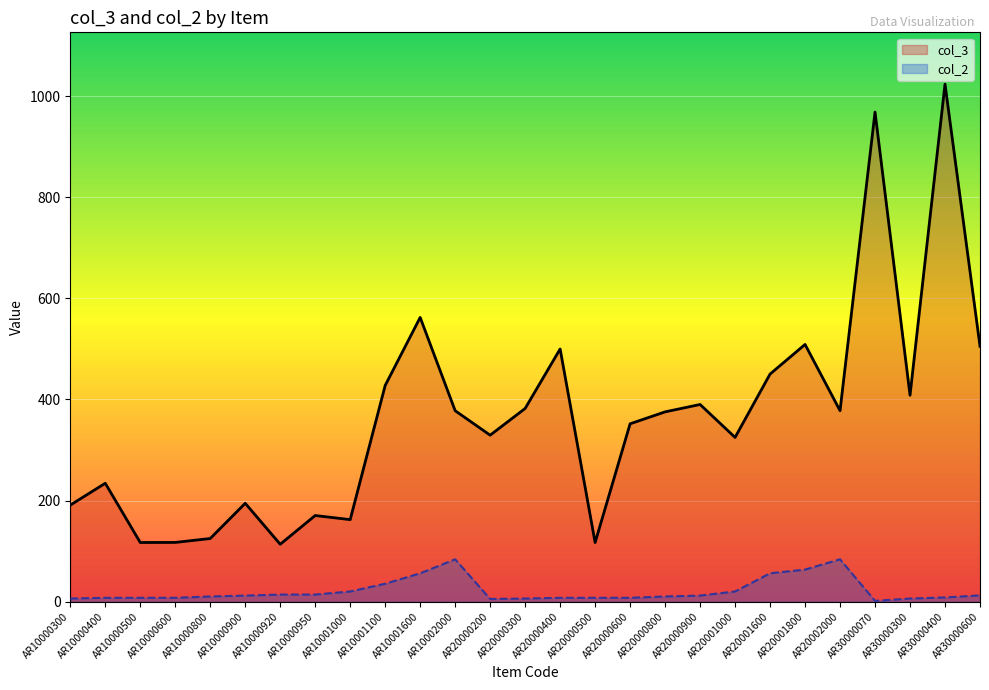

The col_2 series shows 14.2 at AR10000920. True or false?

True